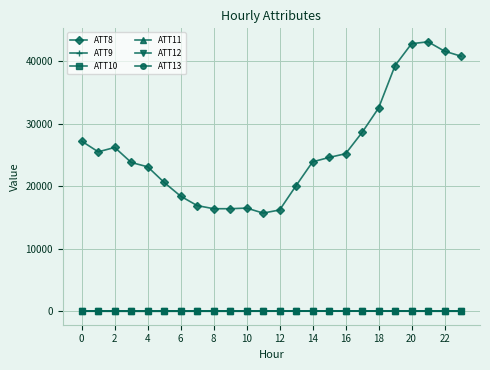

Which series ends up on top after the final intersection of ATT11 and ATT9?

ATT11